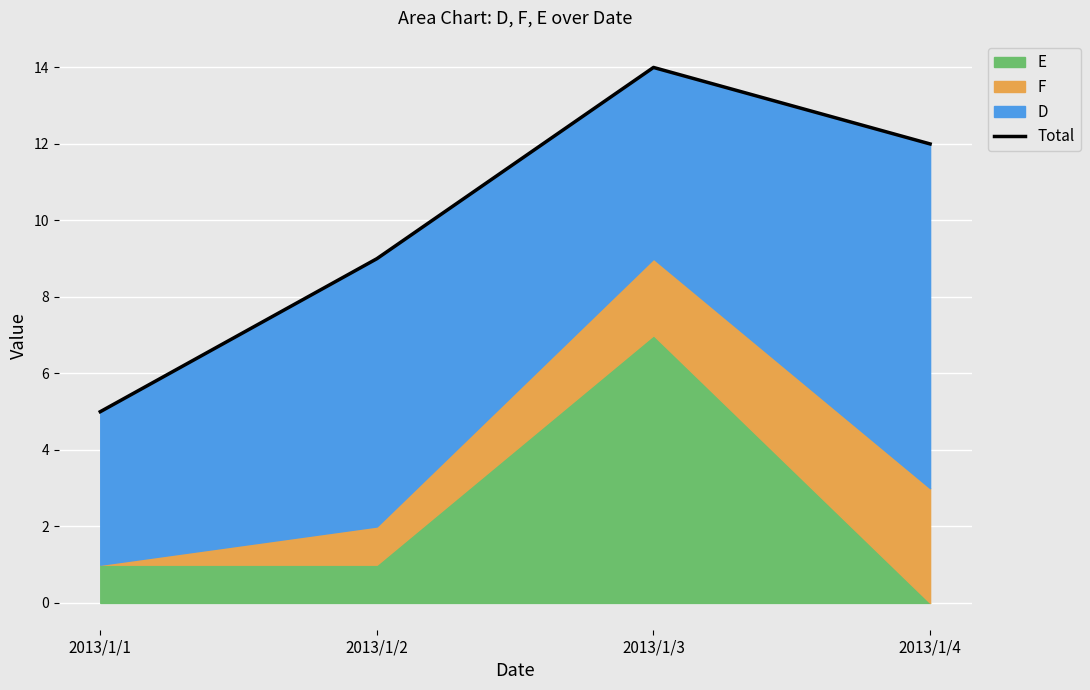

True or false: the data shows 3 at 2013/1/1.

False